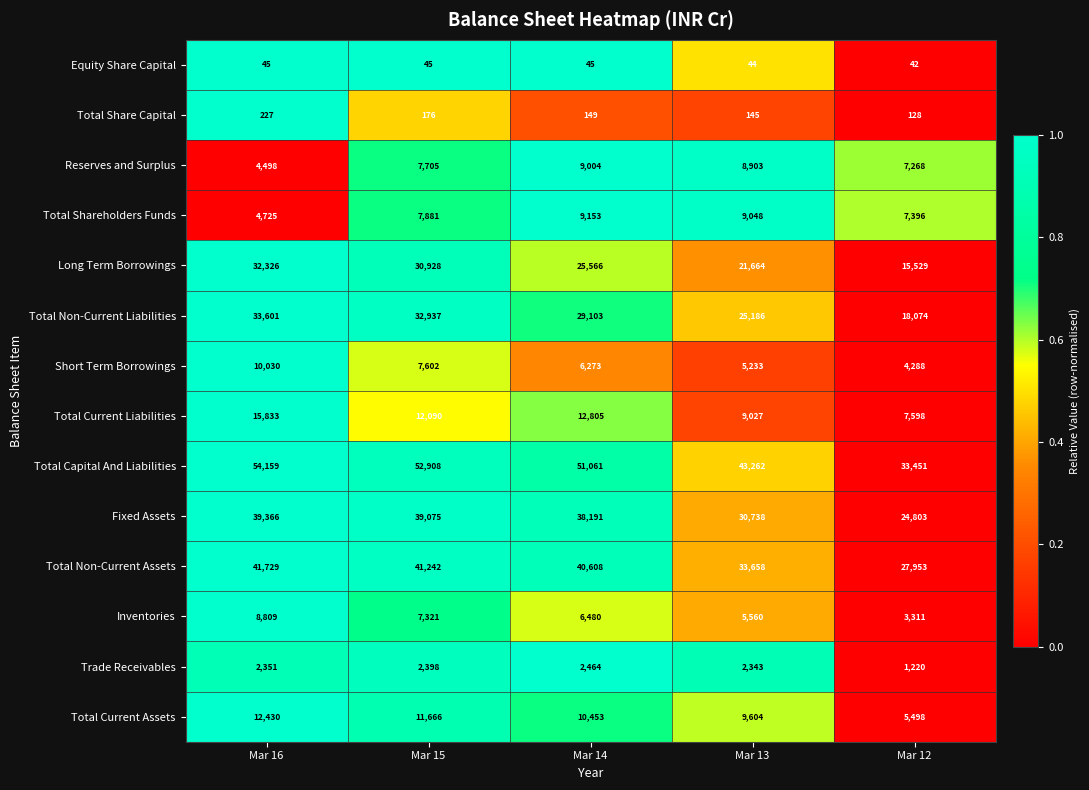

What is the maximum value shown in the chart?

54159